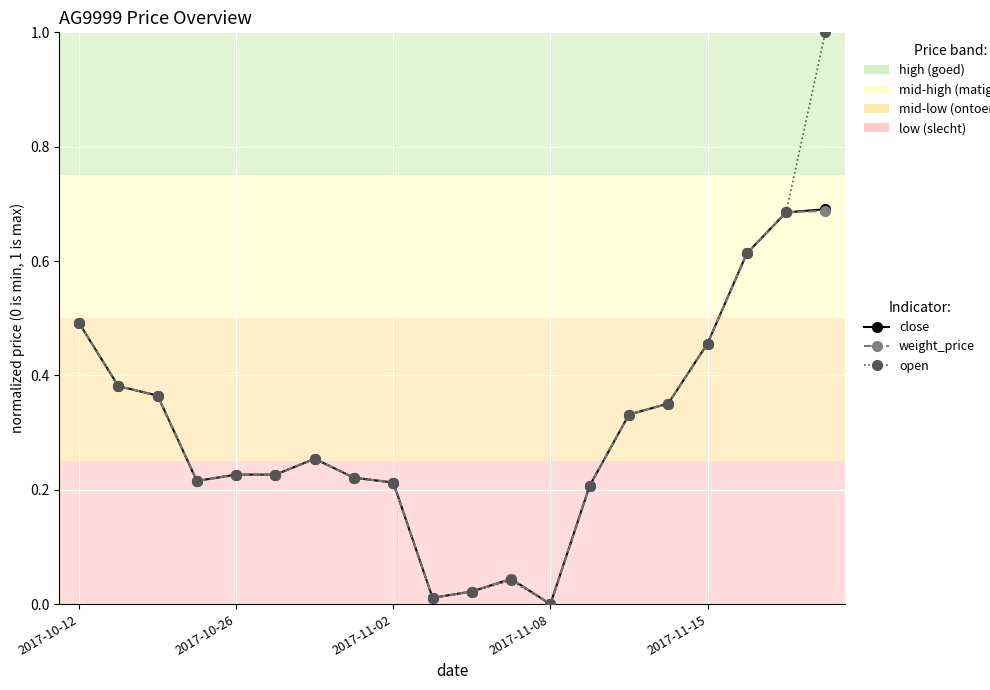

How many data points does each series have?

20